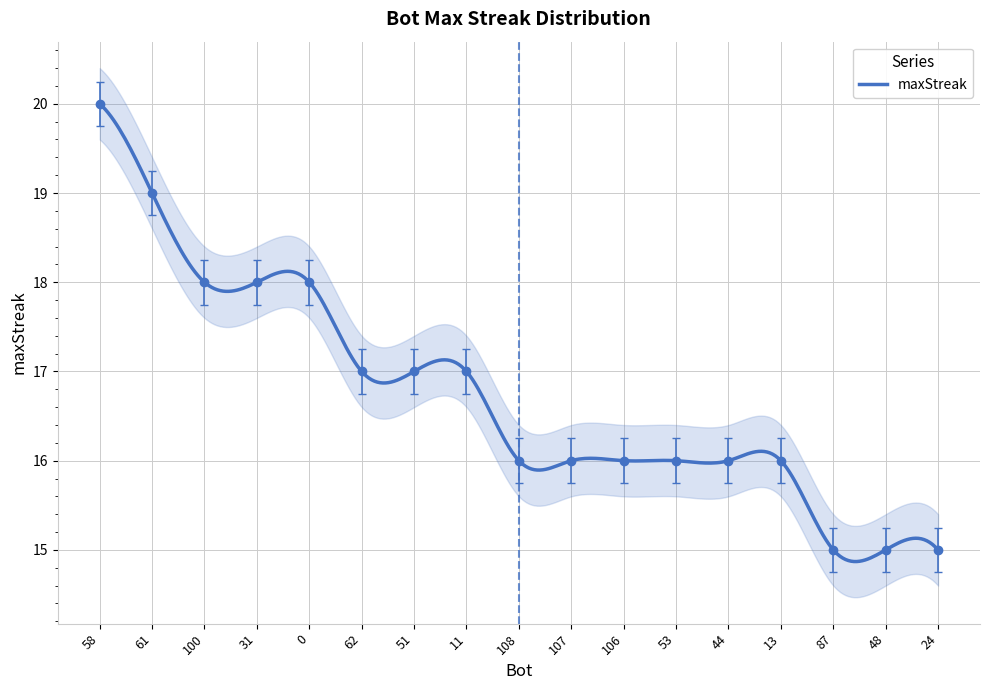

Does the chart have visible grid lines?

Yes